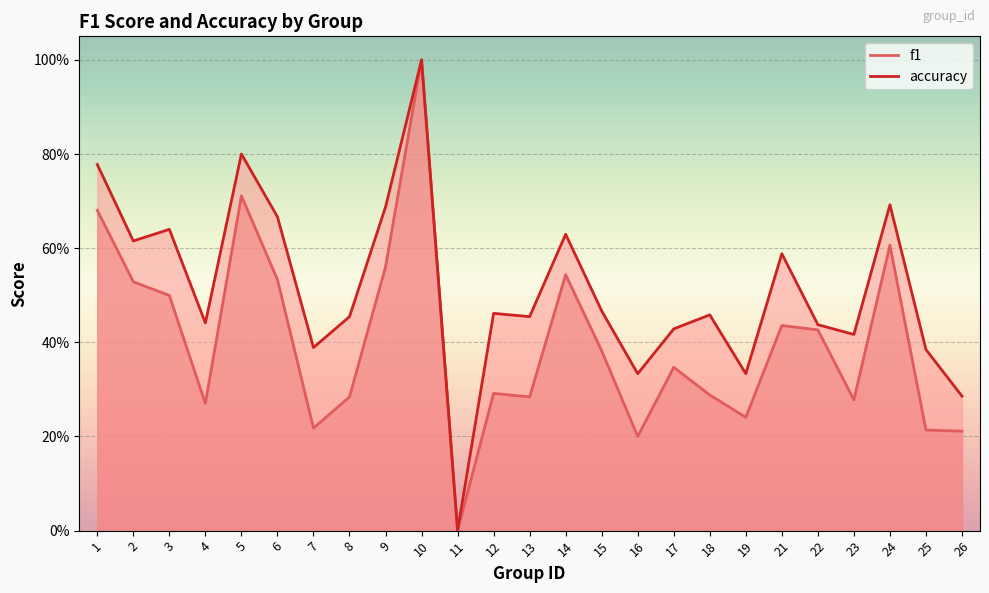

Rank the series by their maximum value, from lowest to highest.

f1, accuracy